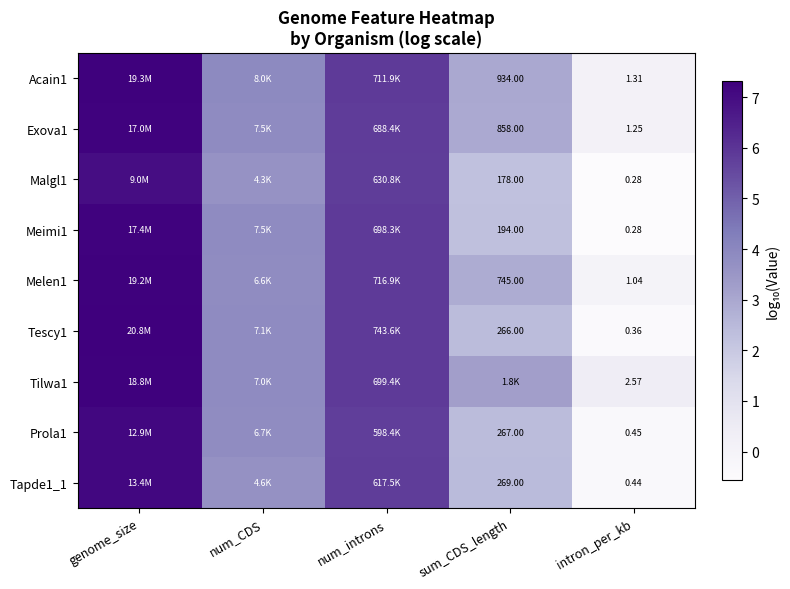

What is the maximum value for Melen1?

7.3